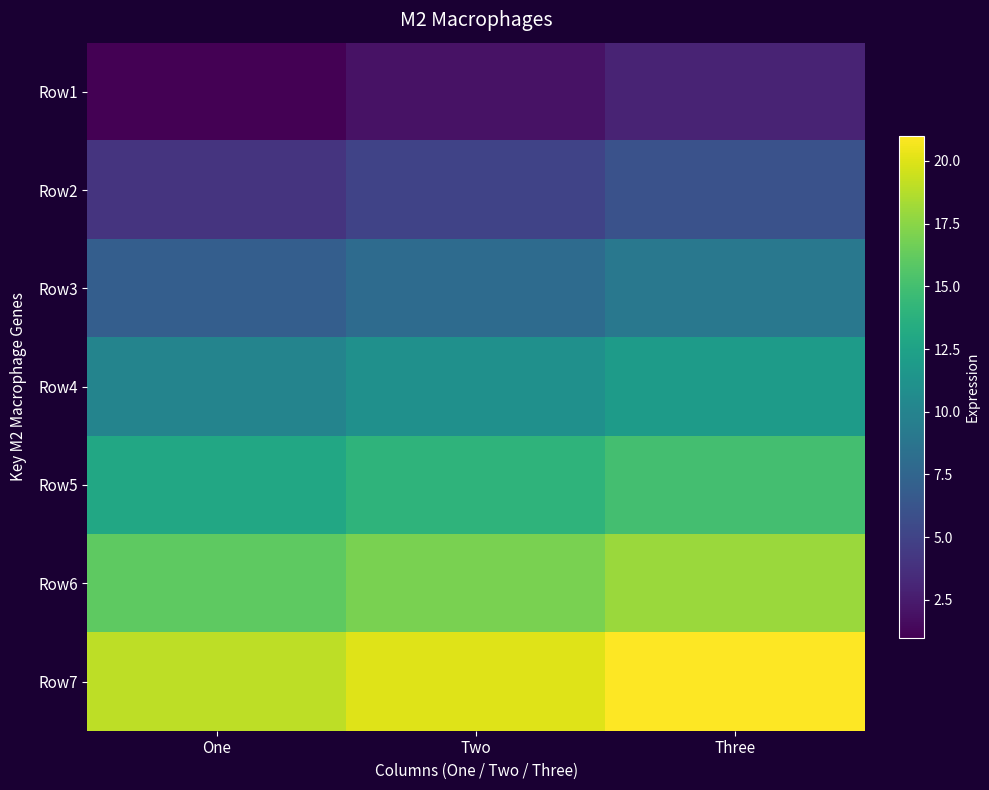

Rank the series by their average value, from lowest to highest.

Row1, Row2, Row3, Row4, Row5, Row6, Row7